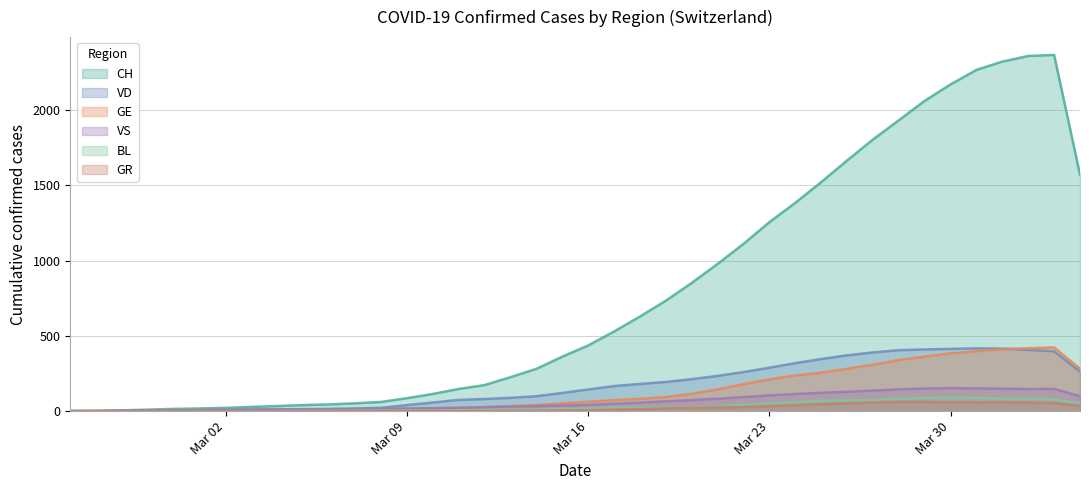

Which series has the largest total across all categories?

CH